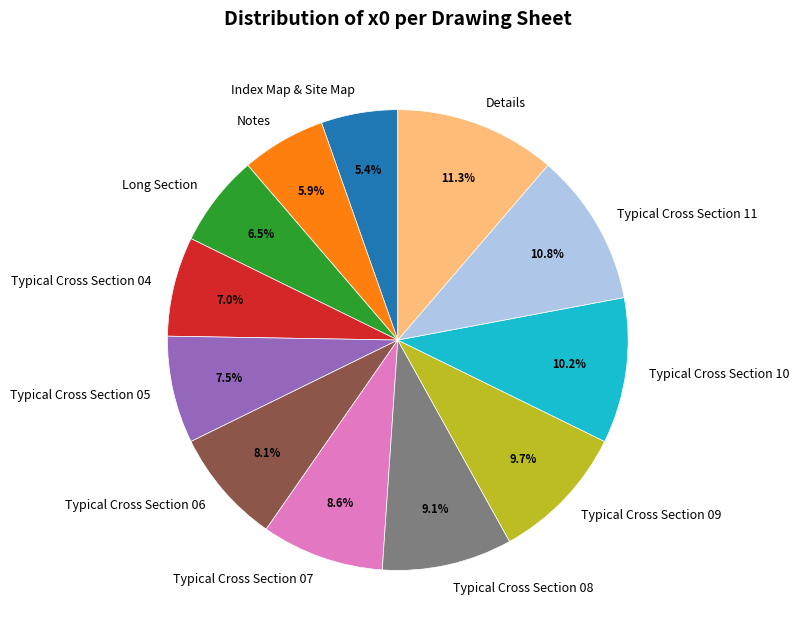

How many slices are in this pie chart?

12